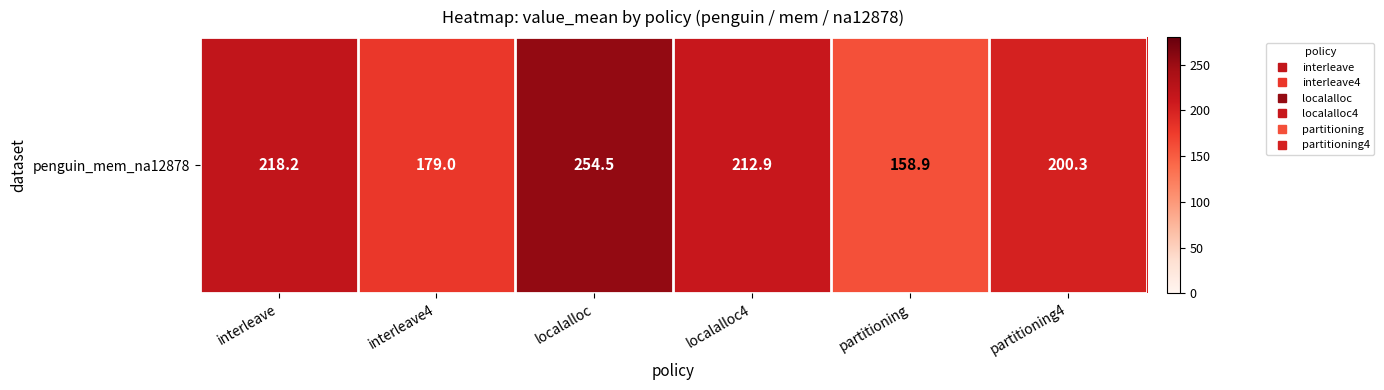

Count the number of data series in this chart.

1